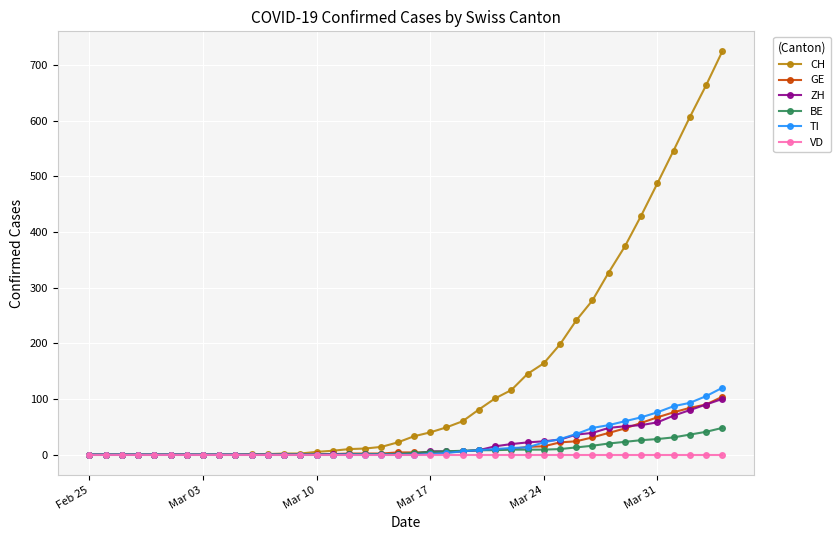

What is the maximum value for BE?

48